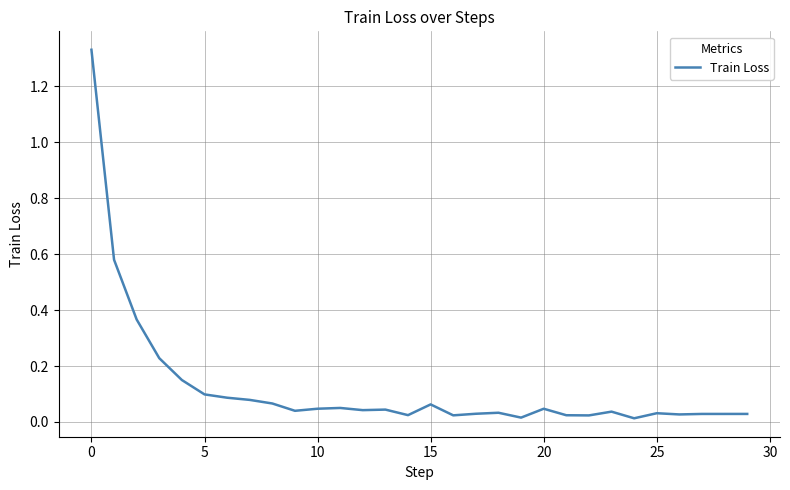

How many series are shown in this chart?

1